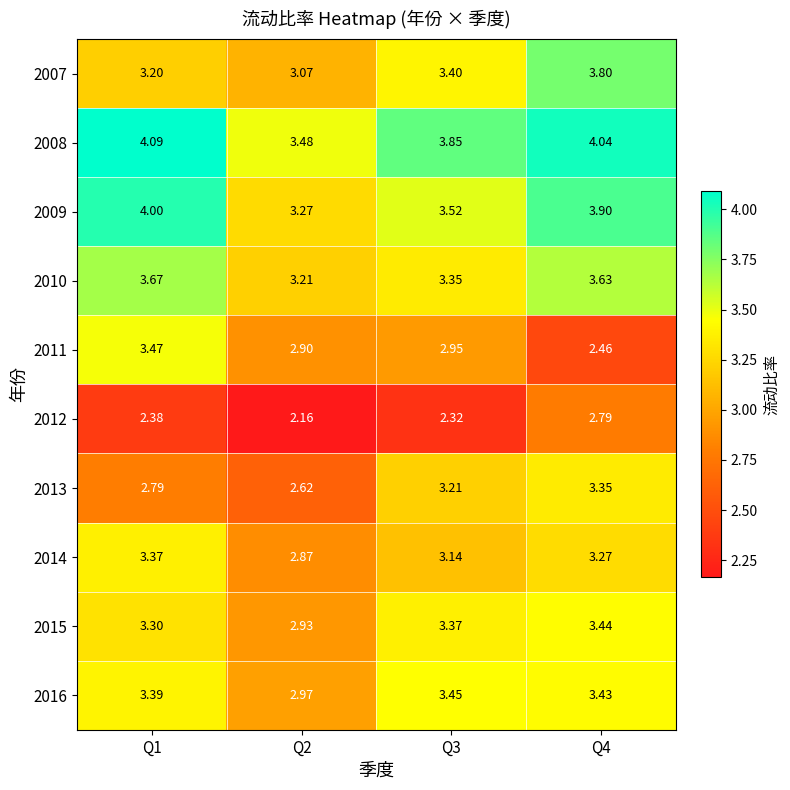

Which series has the largest range (max minus min)?

2011